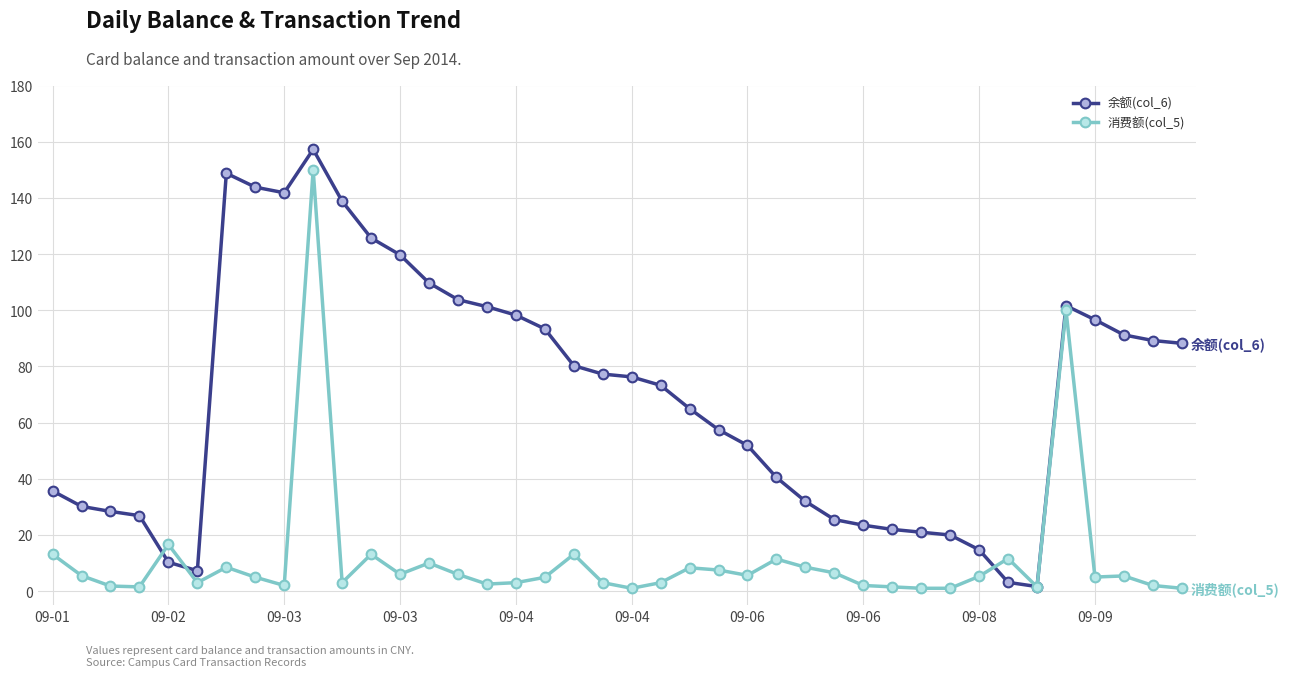

Which series has the largest total across all categories?

余额(col_6)